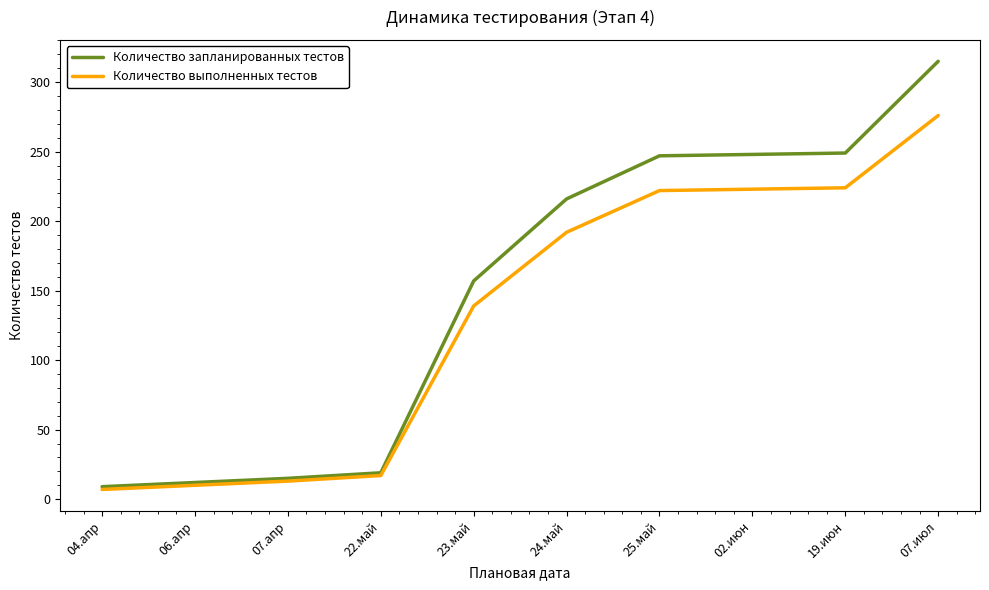

Which label corresponds to the largest value in the chart?

07.июл